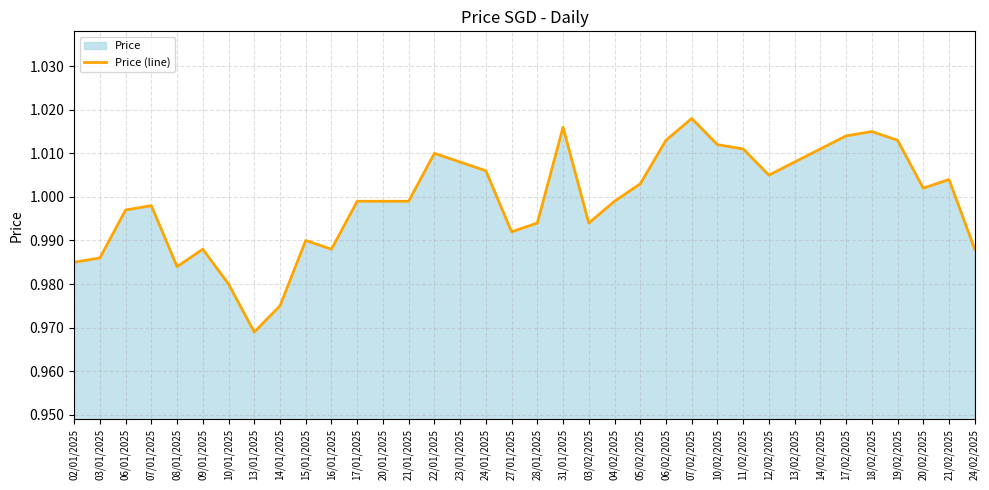

Is it true that the value at 10/02/2025 is 1.0?

True